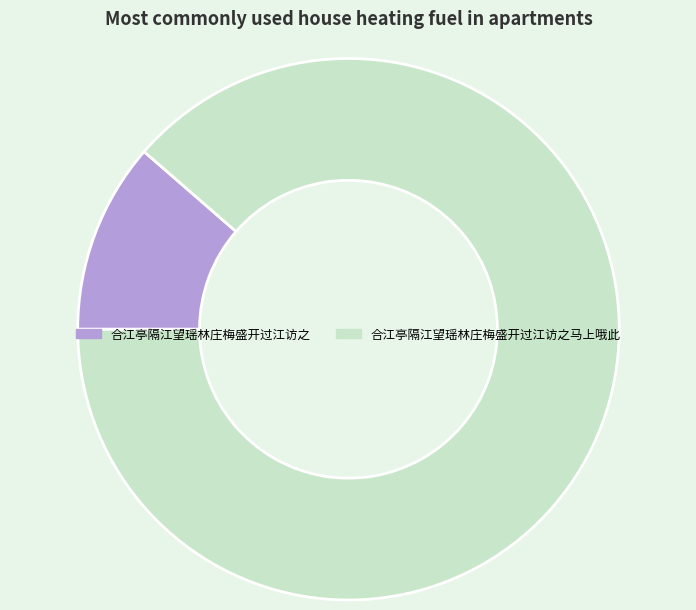

Rank the categories by value from lowest to highest.

合江亭隔江望瑶林庄梅盛开过江访之, 合江亭隔江望瑶林庄梅盛开过江访之马上哦此